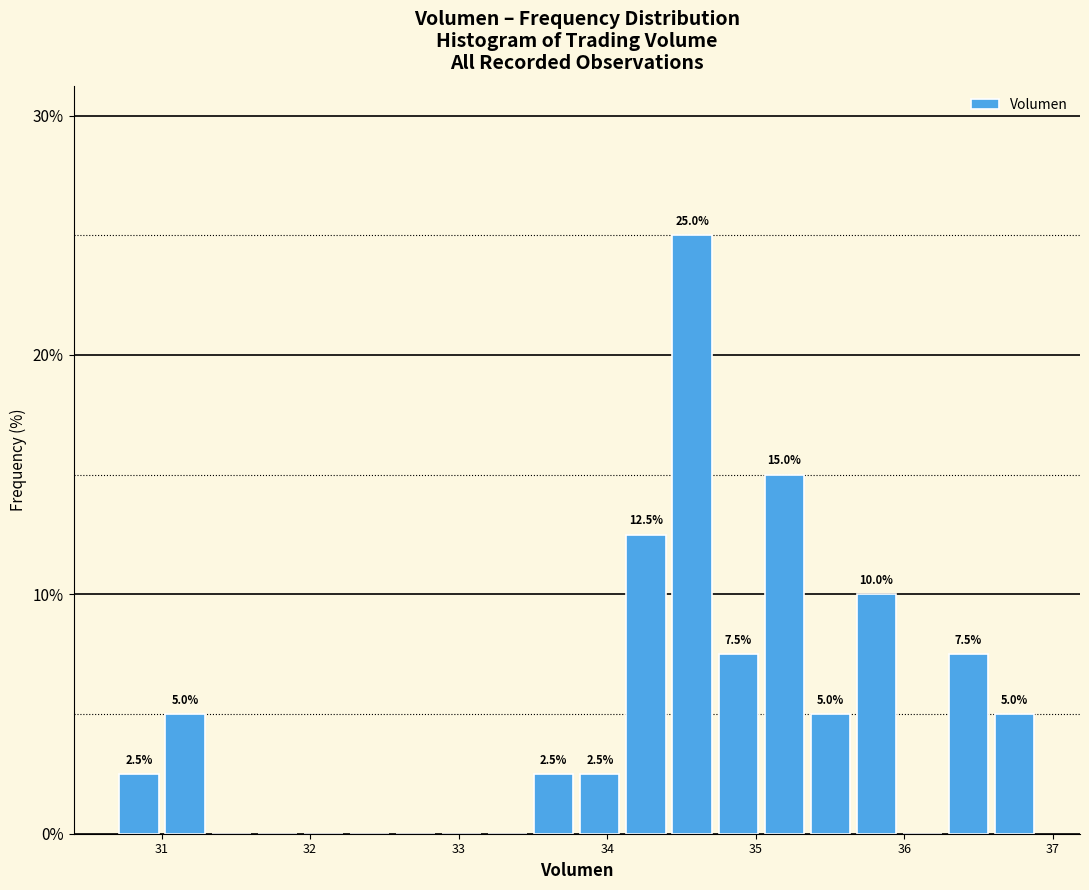

Read against the x-axis, roughly where is the centre of the tallest bar?

34.6